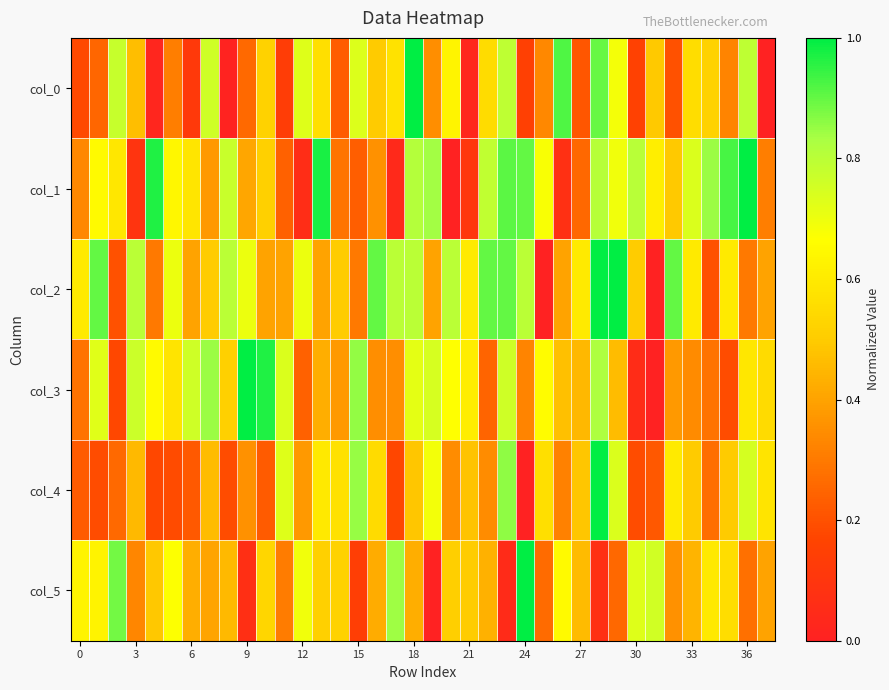

Reading left to right, extract all data points from this chart.

col_0: 0.2	0.3	0.8	0.5	0.0	0.3	0.1	0.8	0.0	0.3	0.5	0.1	0.7	0.6	0.2	0.7	0.5	0.6	1.0	0.3	0.6	0.0	0.6	0.8	0.1	0.3	0.9	0.2	0.9	0.7	0.2	0.5	0.2	0.6	0.5	0.3	0.8	0.0
col_1: 0.3	0.7	0.6	0.1	1.0	0.6	0.6	0.4	0.8	0.4	0.5	0.2	0.1	1.0	0.3	0.2	0.4	0.0	0.8	0.8	0.0	0.1	0.8	0.9	0.9	0.7	0.1	0.3	0.8	0.7	0.8	0.6	0.5	0.7	0.8	0.9	1.0	0.3
col_2: 0.6	0.9	0.2	0.8	0.3	0.7	0.4	0.5	0.8	0.7	0.4	0.4	0.7	0.4	0.5	0.3	0.9	0.8	0.8	0.4	0.8	0.6	0.9	0.9	0.8	0.0	0.4	0.6	1.0	1.0	0.5	0.0	0.9	0.6	0.2	0.6	0.3	0.4
col_3: 0.3	0.7	0.2	0.8	0.6	0.6	0.8	0.8	0.5	1.0	1.0	0.7	0.2	0.4	0.4	0.9	0.4	0.4	0.7	0.7	0.7	0.6	0.2	0.8	0.3	0.7	0.5	0.5	0.8	0.5	0.1	0.0	0.4	0.3	0.3	0.2	0.6	0.5
col_4: 0.2	0.2	0.3	0.5	0.2	0.2	0.2	0.5	0.2	0.4	0.2	0.7	0.4	0.6	0.6	0.9	0.5	0.2	0.5	0.7	0.3	0.5	0.3	0.9	0.0	0.6	0.3	0.5	1.0	0.7	0.2	0.2	0.6	0.5	0.3	0.5	0.7	0.6
col_5: 0.6	0.6	0.9	0.3	0.5	0.7	0.4	0.4	0.5	0.1	0.5	0.3	0.7	0.5	0.5	0.1	0.4	0.8	0.4	0.0	0.5	0.5	0.4	0.0	1.0	0.3	0.7	0.5	0.1	0.3	0.7	0.8	0.4	0.4	0.6	0.6	0.3	0.4